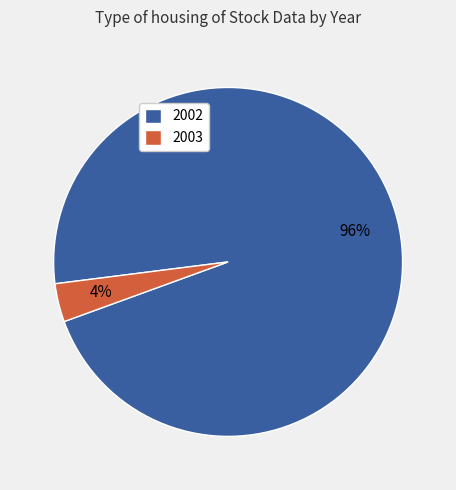

To the nearest percent, what is the combined percentage of 2003 and 2002?

100%